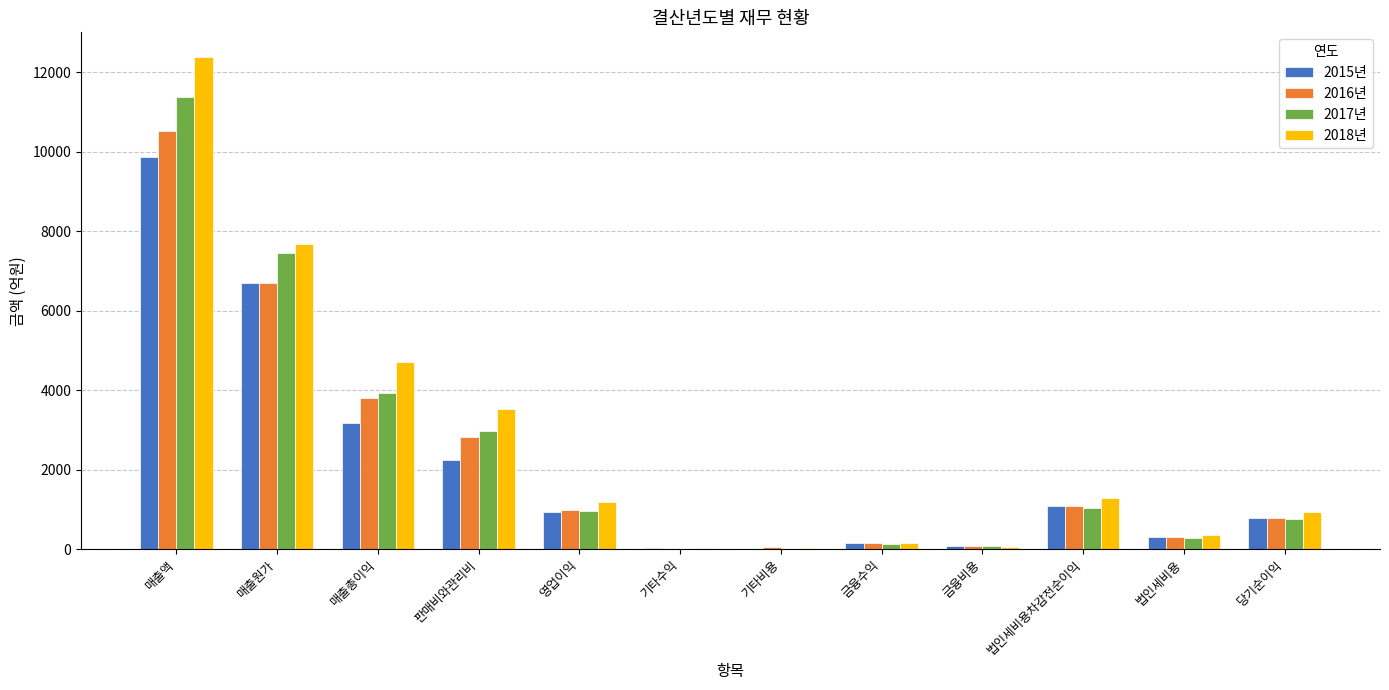

What is the maximum value shown in the chart?

12391.8